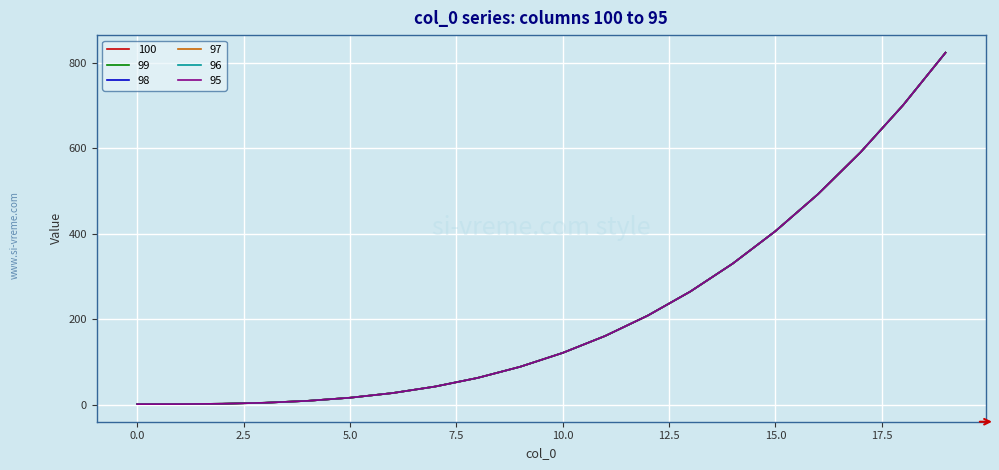

Is this an area chart (filled region under the line)?

No